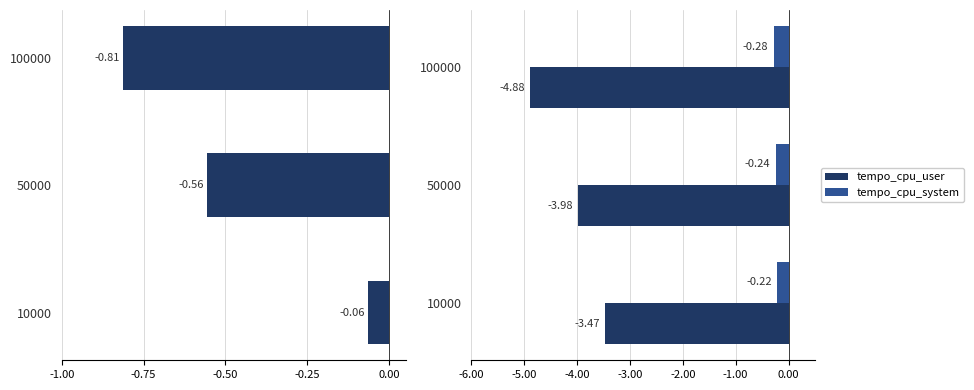

What is the average value of the tempo_cpu_system series?

-0.2